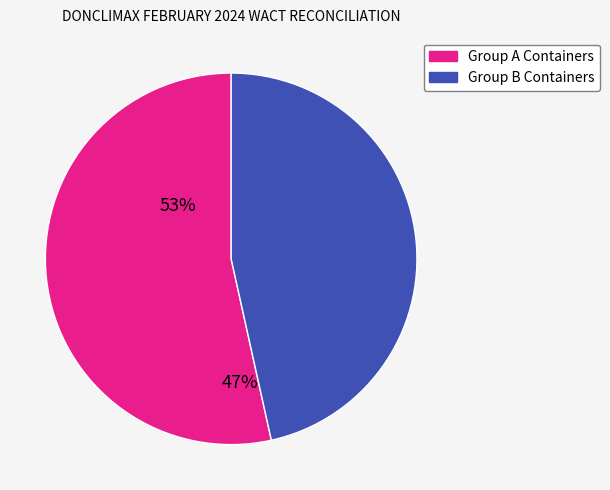

Does any single category account for the majority?

Yes